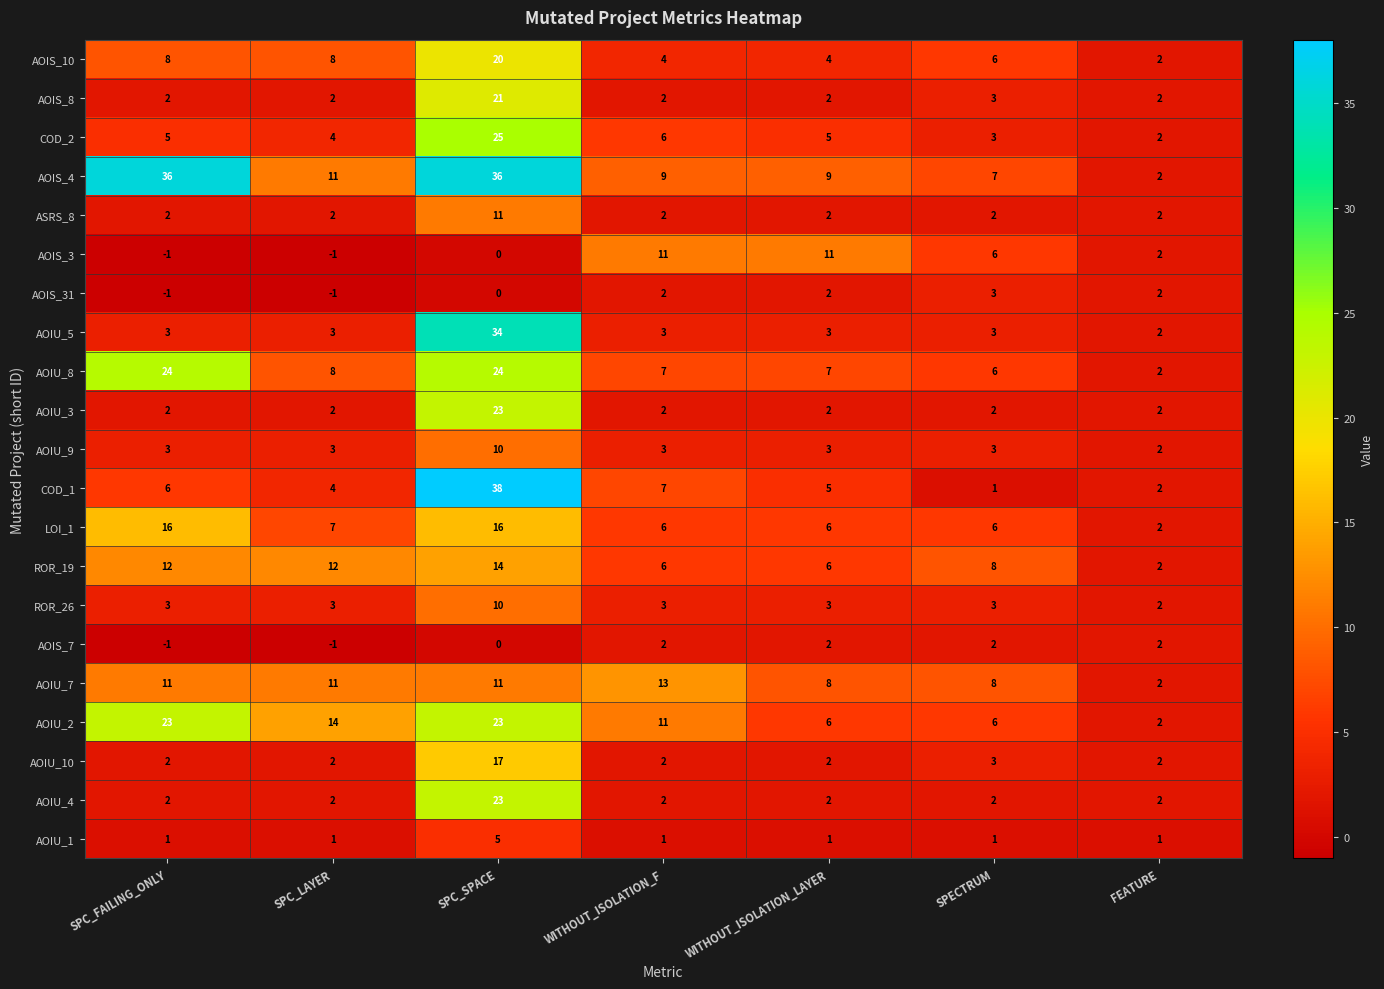

What is the average value of the COD_2 series?

7